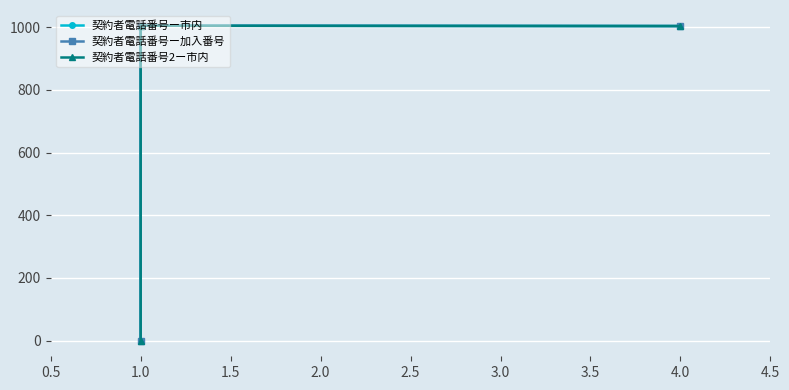

Which series changed the most between 1.0 and 4.0?

契約者電話番号ー市内